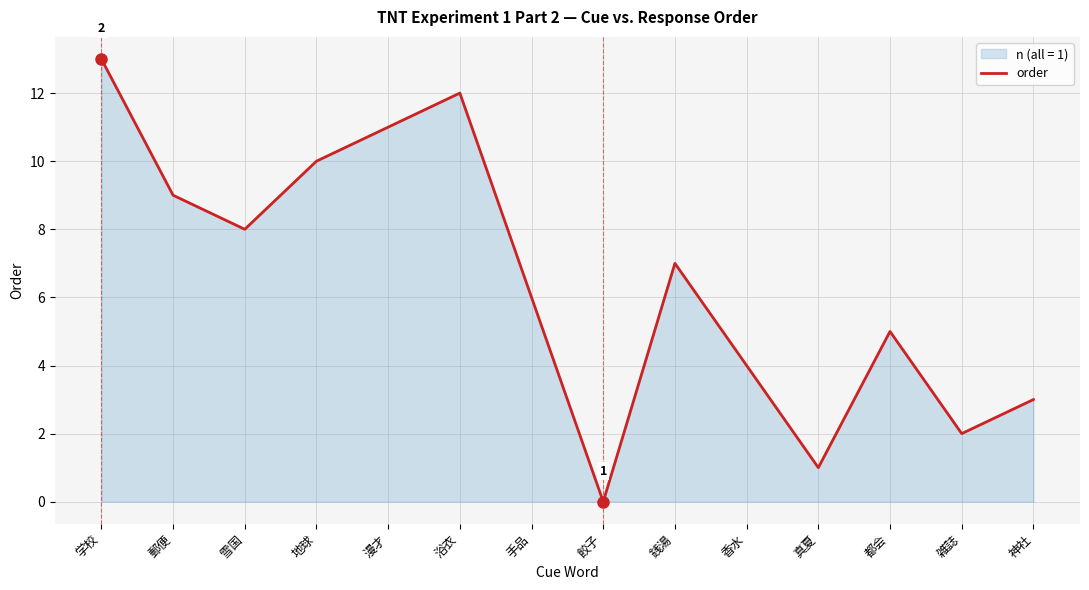

Which label corresponds to the largest value in the chart?

学校